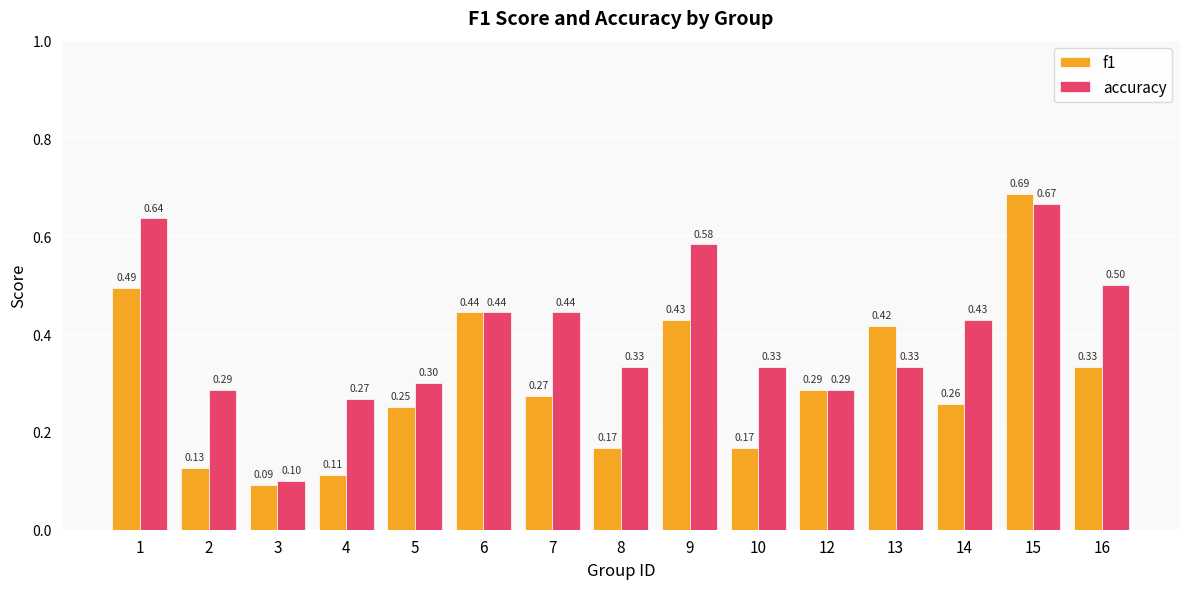

What is the sum of the accuracy values at 1 and 4?

0.9